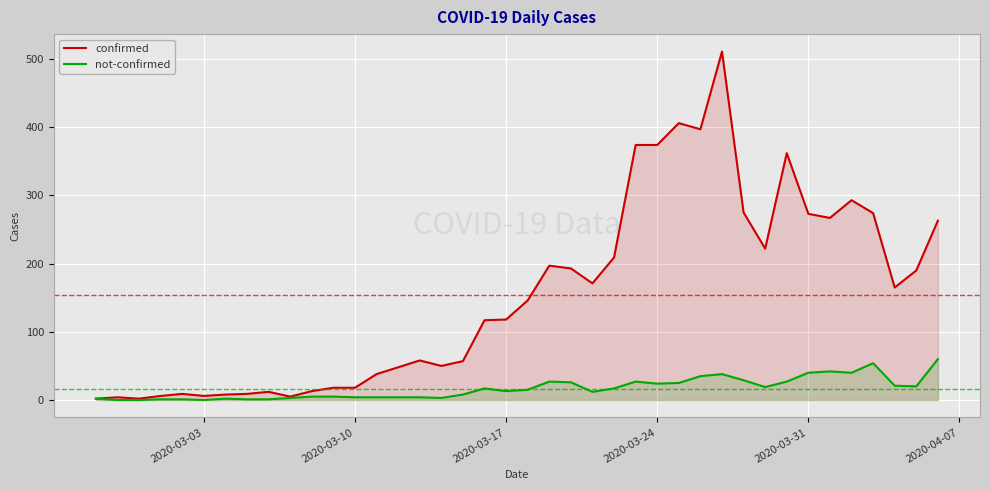

In confirmed, how many points are higher than both neighbors (excluding endpoints)?

9